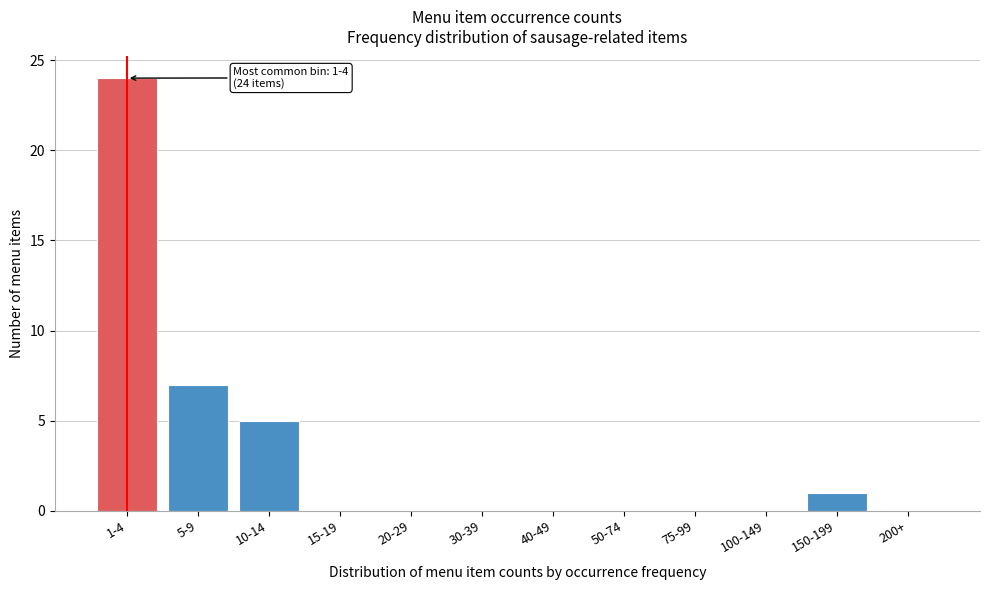

Reading left to right, transcribe all the data shown in this chart.

1-4=24	5-9=7	10-14=5	15-19=0	20-29=0	30-39=0	40-49=0	50-74=0	75-99=0	100-149=0	150-199=1	200+=0